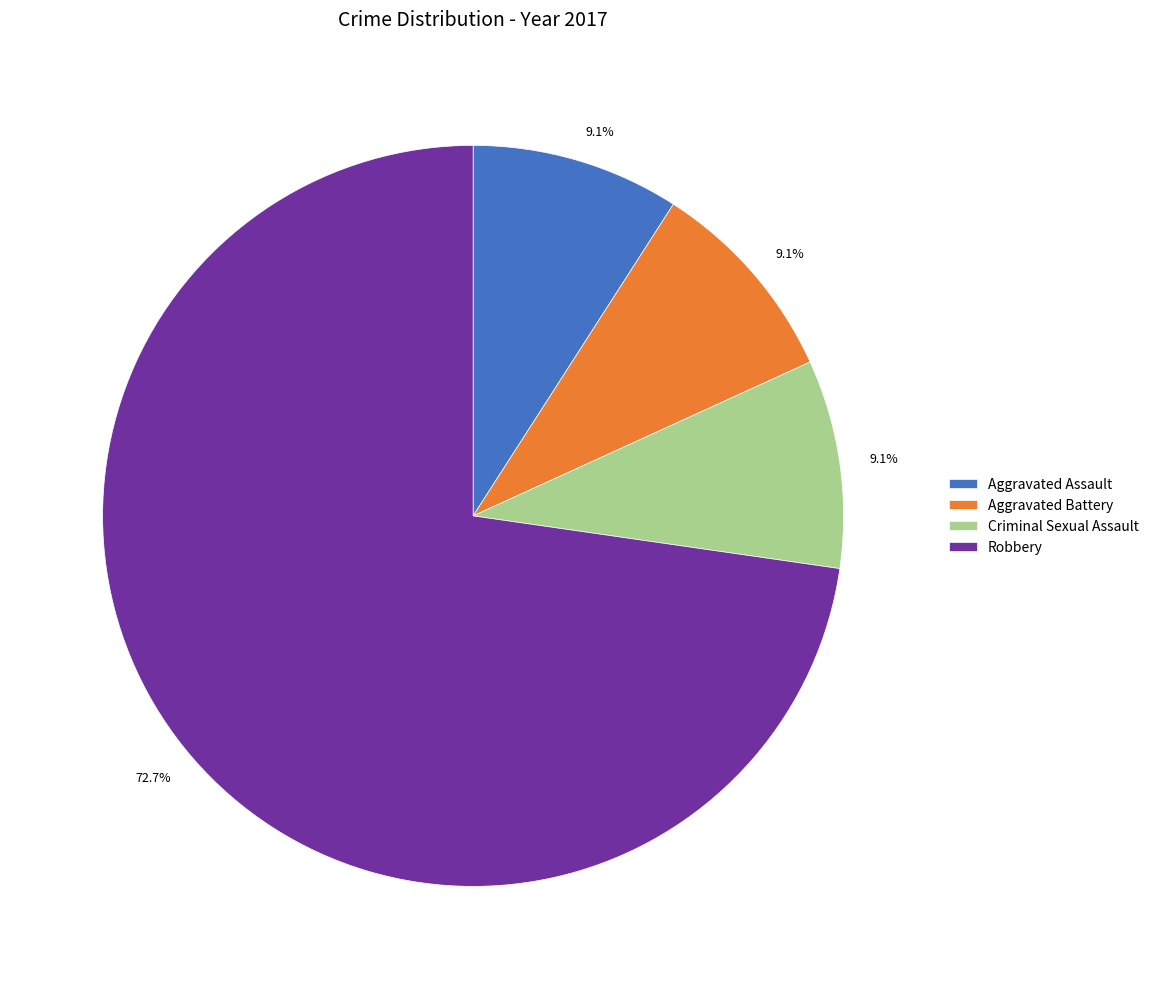

Does any single category account for the majority?

Yes